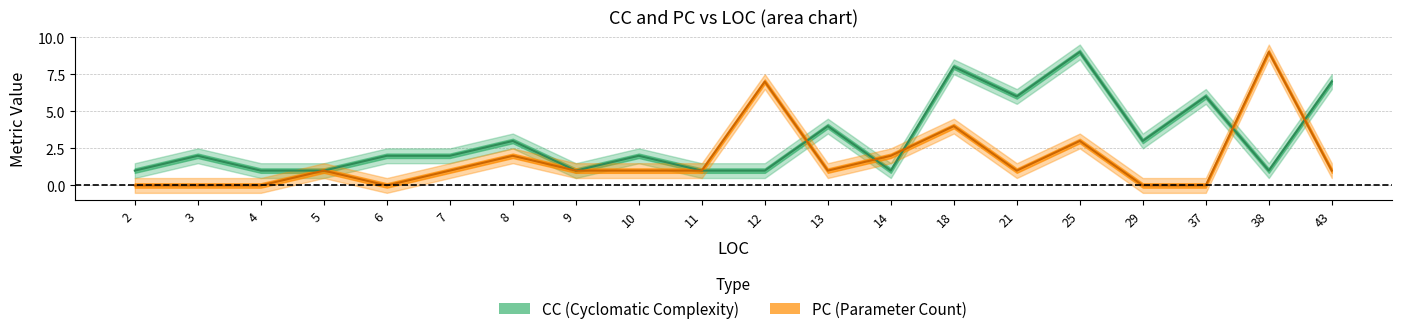

Which series changed the most between 11 and 43?

CC